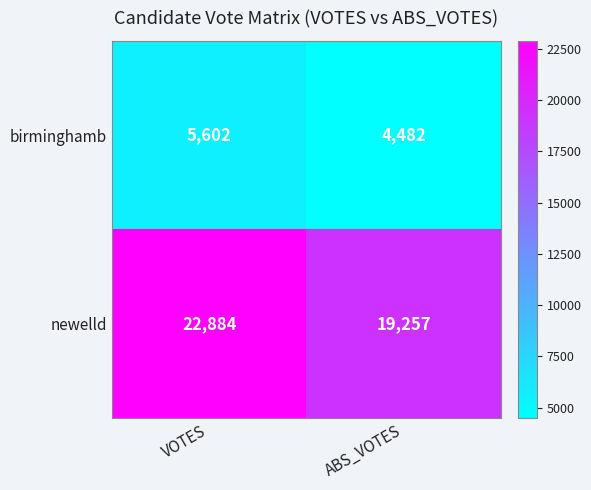

What is the highest value of the birminghamb series?

5602